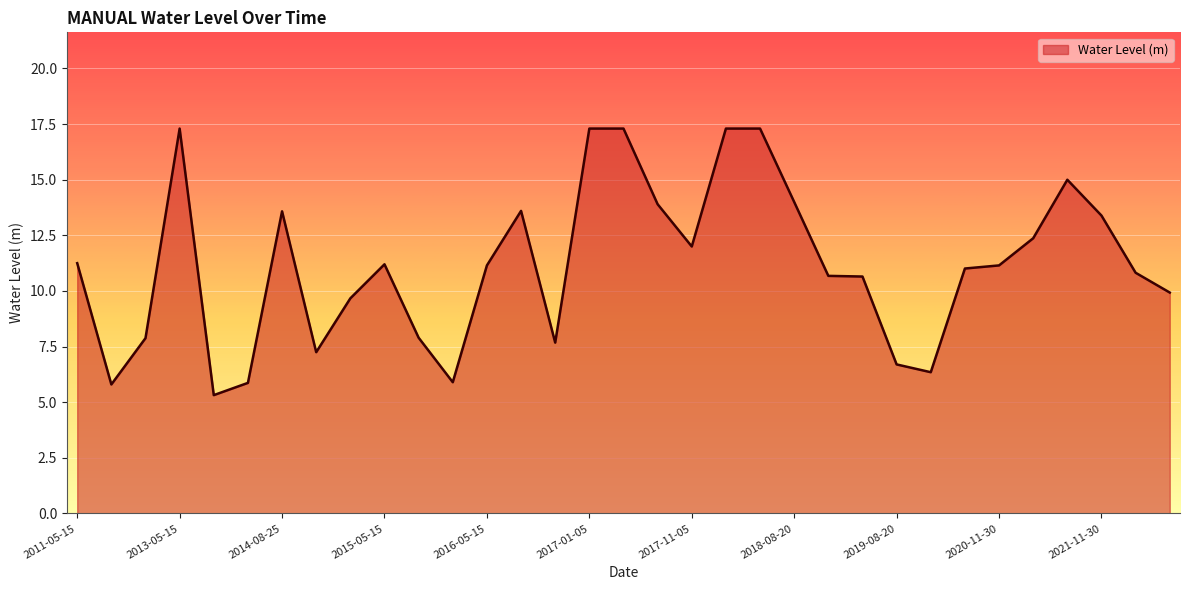

What is the difference between the maximum and minimum values?

12.0